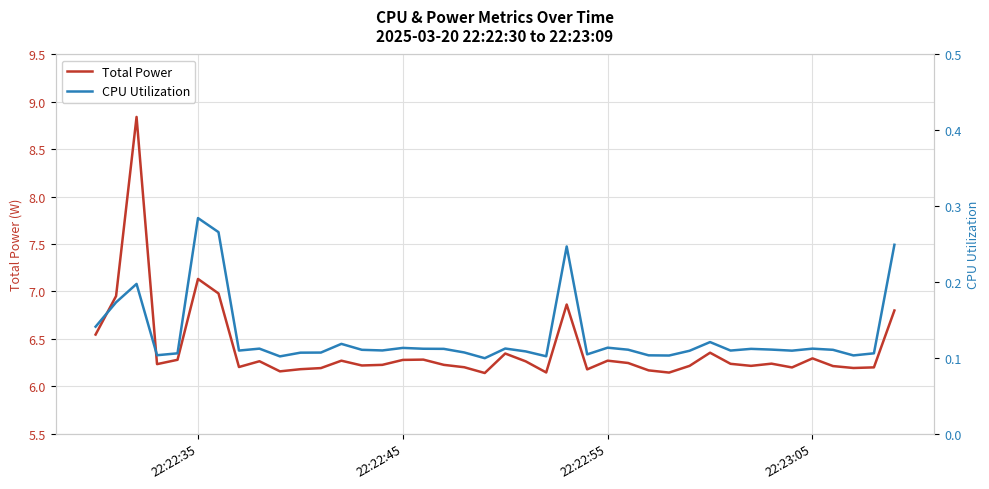

What is the value of the CPU Utilization point at the 12th from the left?

0.1